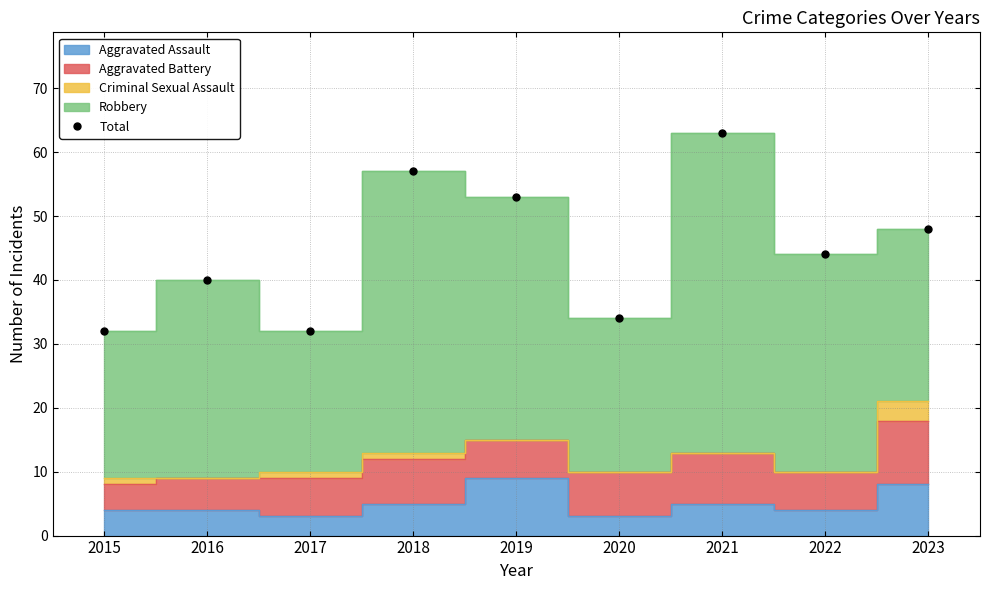

Which category has the highest value across all series?

2021